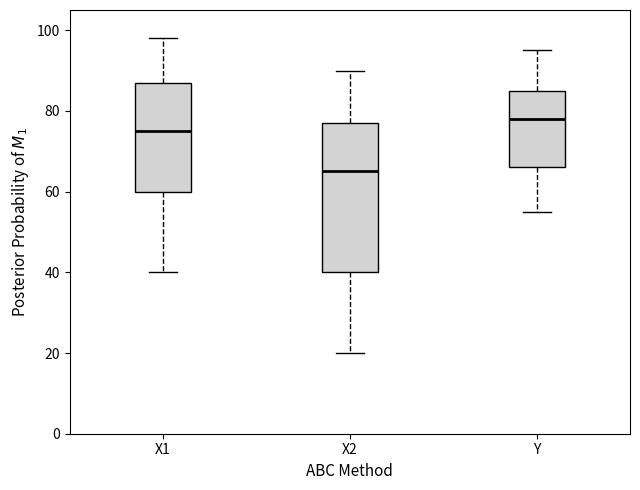

Which box's median line is the highest?

Y